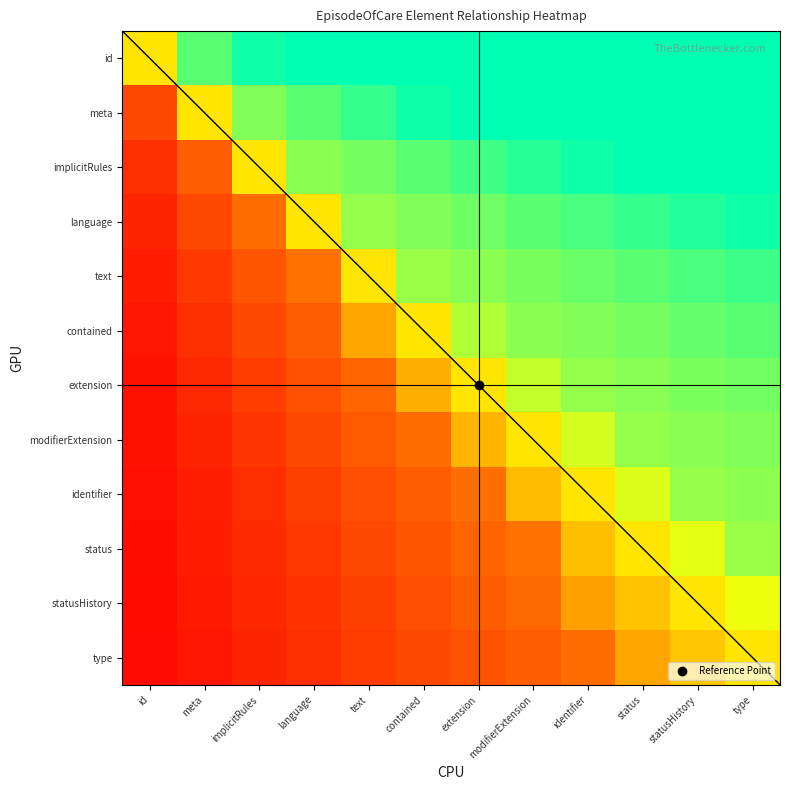

How many categories are shown in the chart?

12